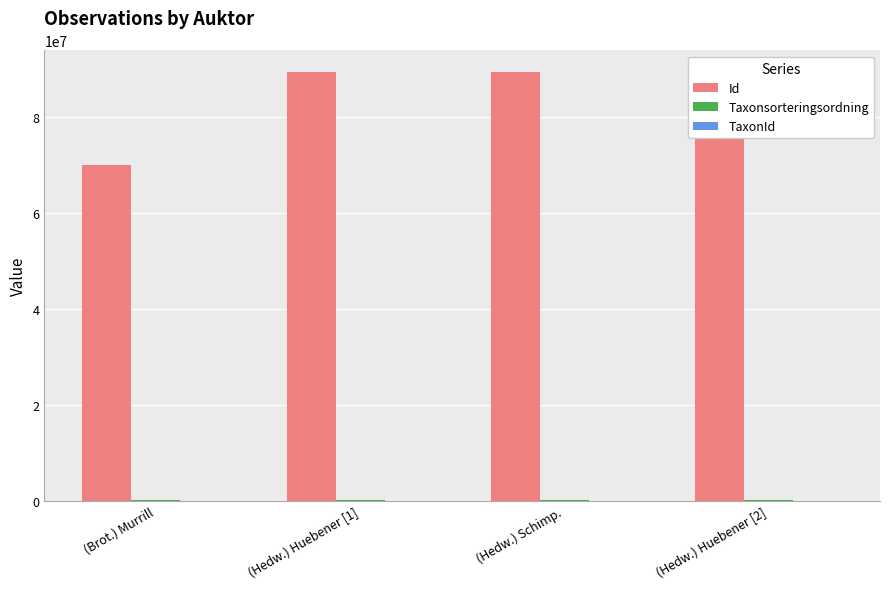

The Taxonsorteringsordning series shows 92939 at (Hedw.) Schimp.. True or false?

True